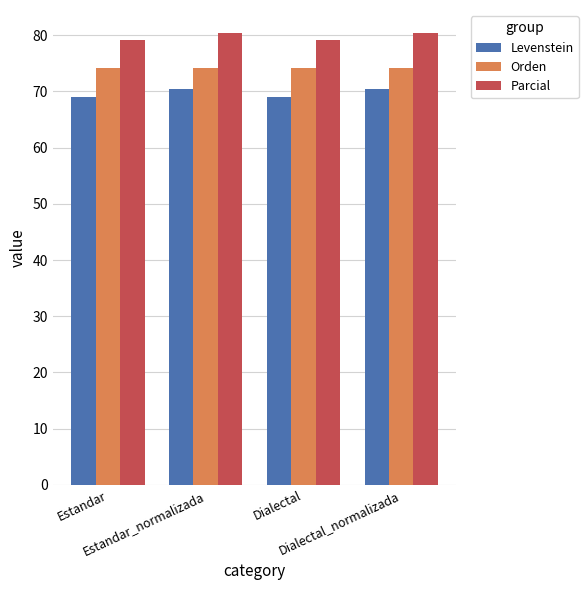

Does the chart contain stacked bars?

No